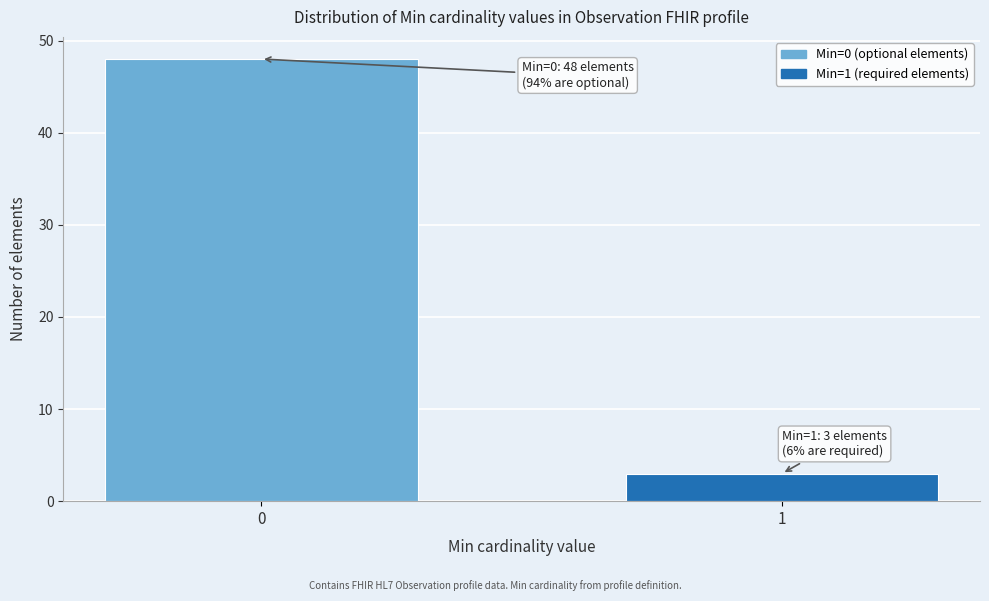

Reading left to right, transcribe all the data shown in this chart.

48	3